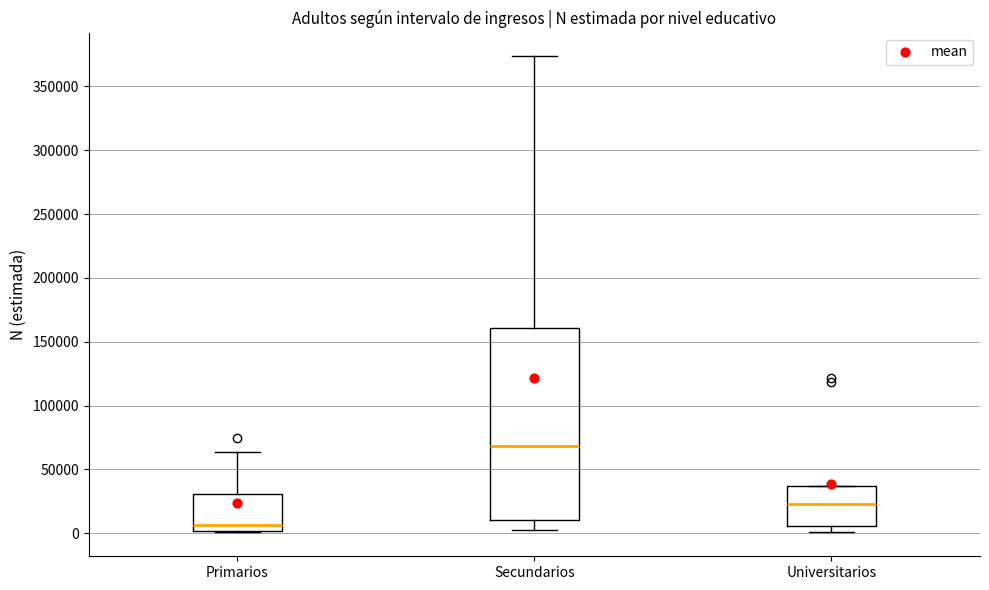

Which box's median line is the highest?

Secundarios